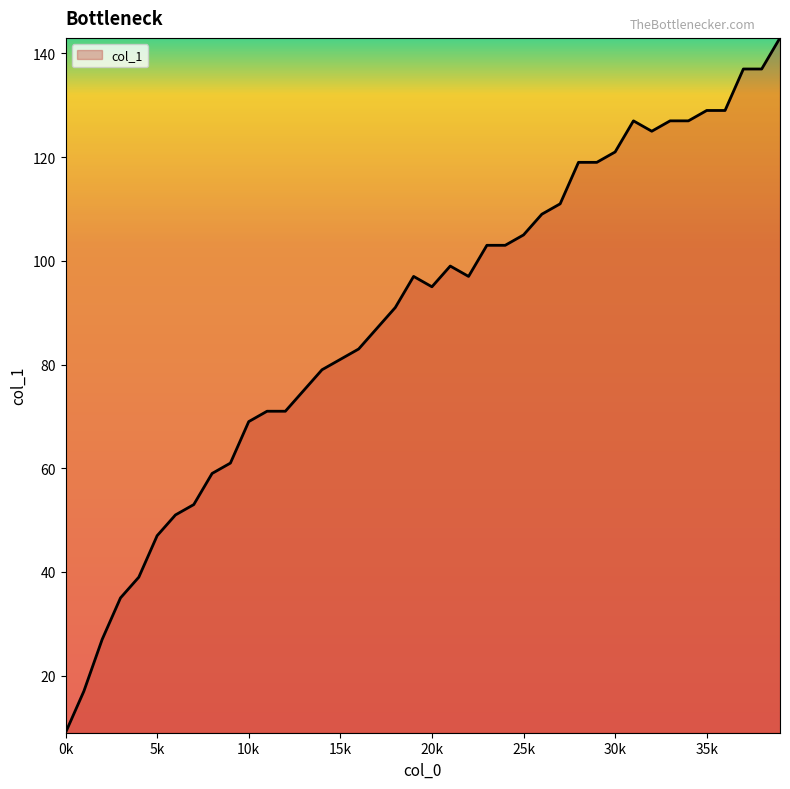

What is the difference between the maximum and minimum values?

134